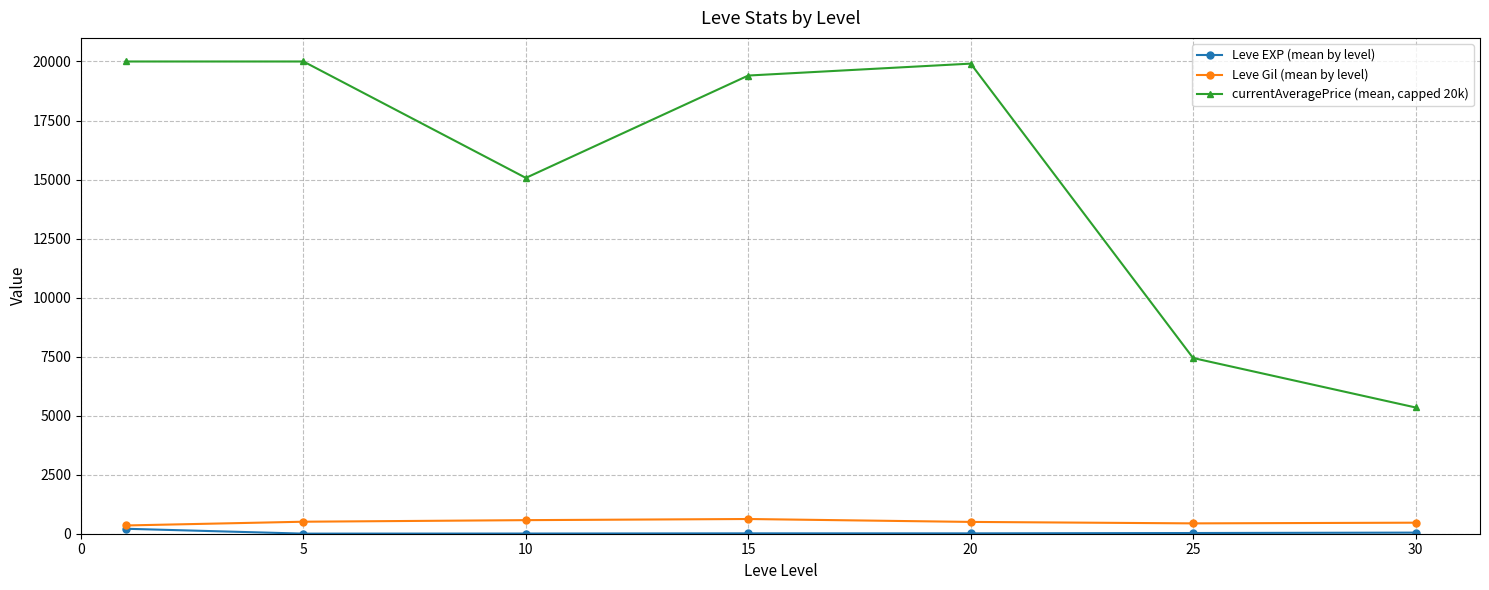

What are all the series names shown in the legend?

Leve EXP (mean by level), Leve Gil (mean by level), currentAveragePrice (mean, capped 20k)